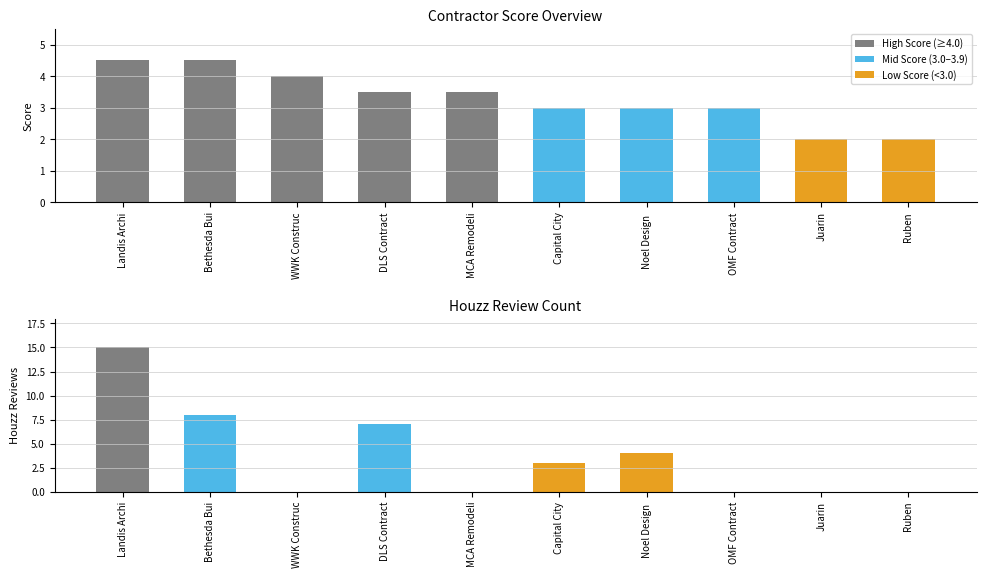

What is the label of the 8th bar from the right?

WWK Construc